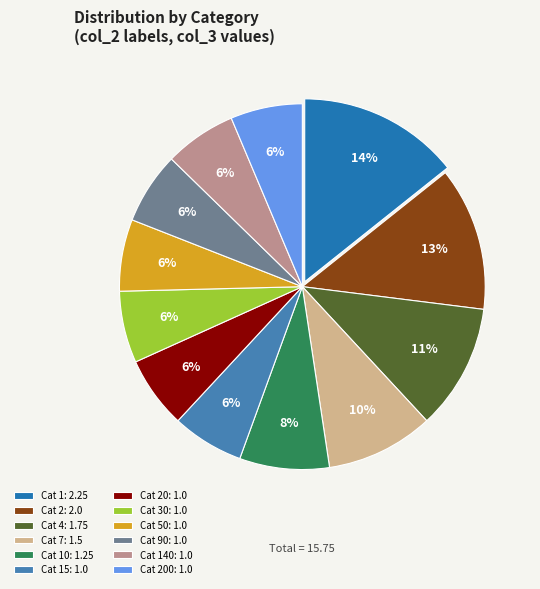

Count the number of slices in the pie.

12